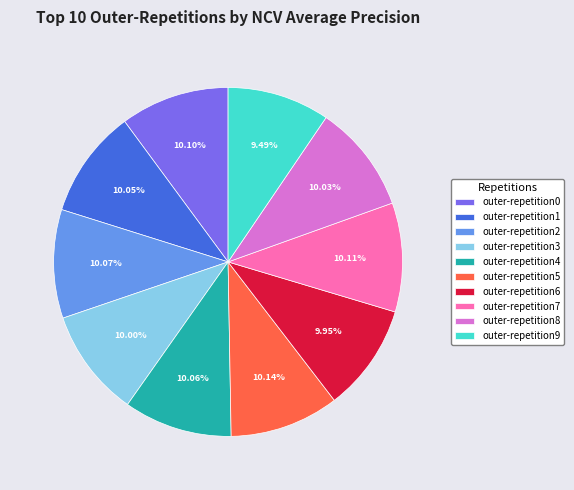

Is outer-repetition5 the majority of the pie?

No